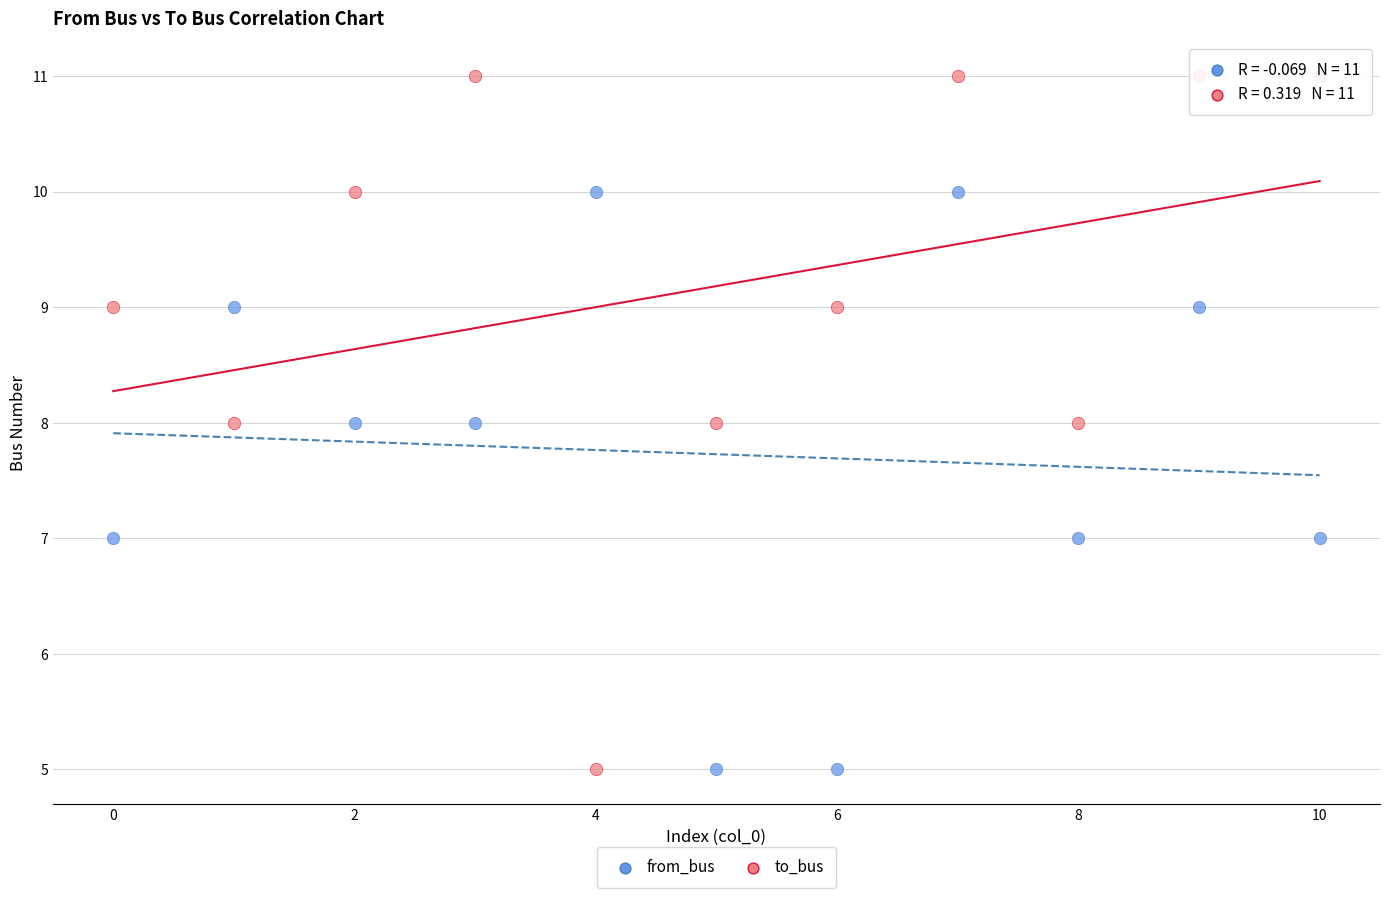

Which series contains the highest Y value?

to_bus